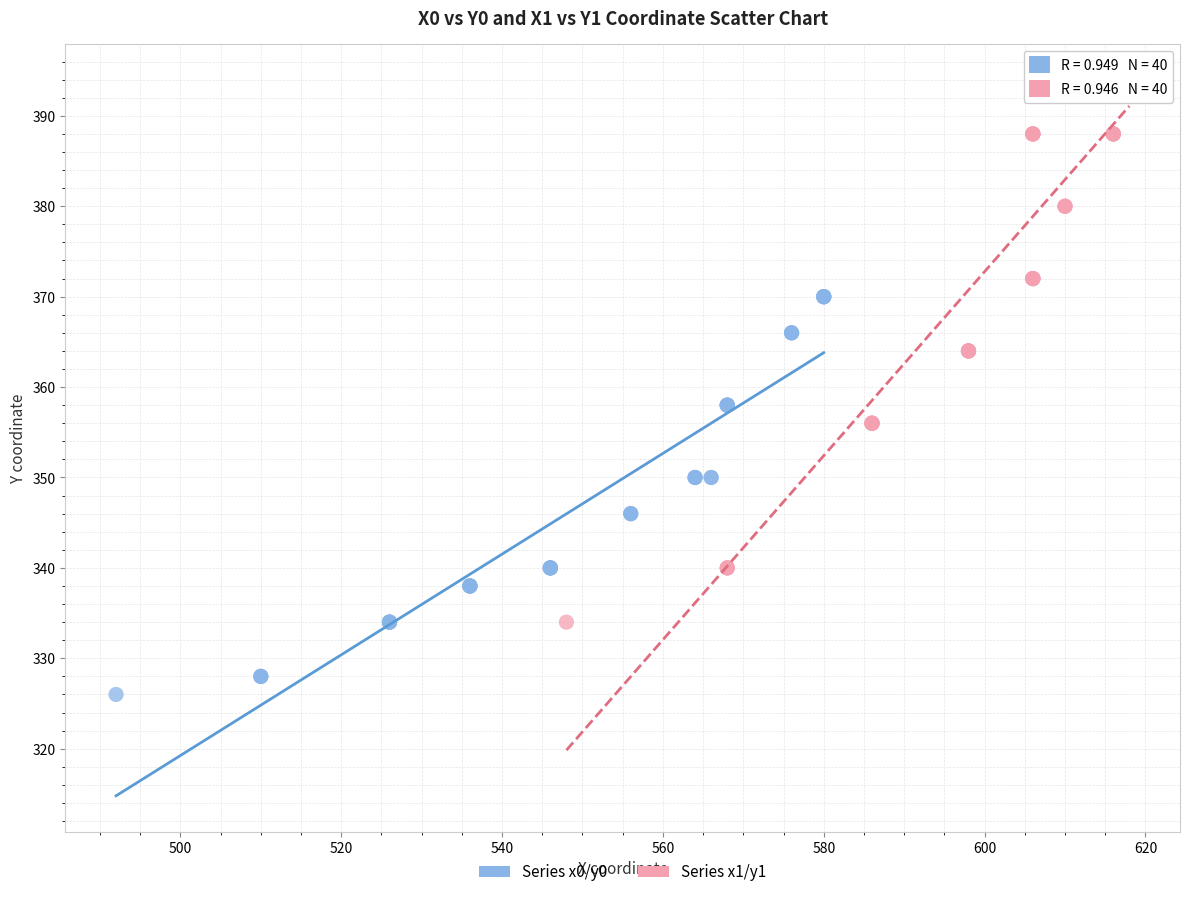

Which series reaches the maximum Y coordinate?

Series x1/y1